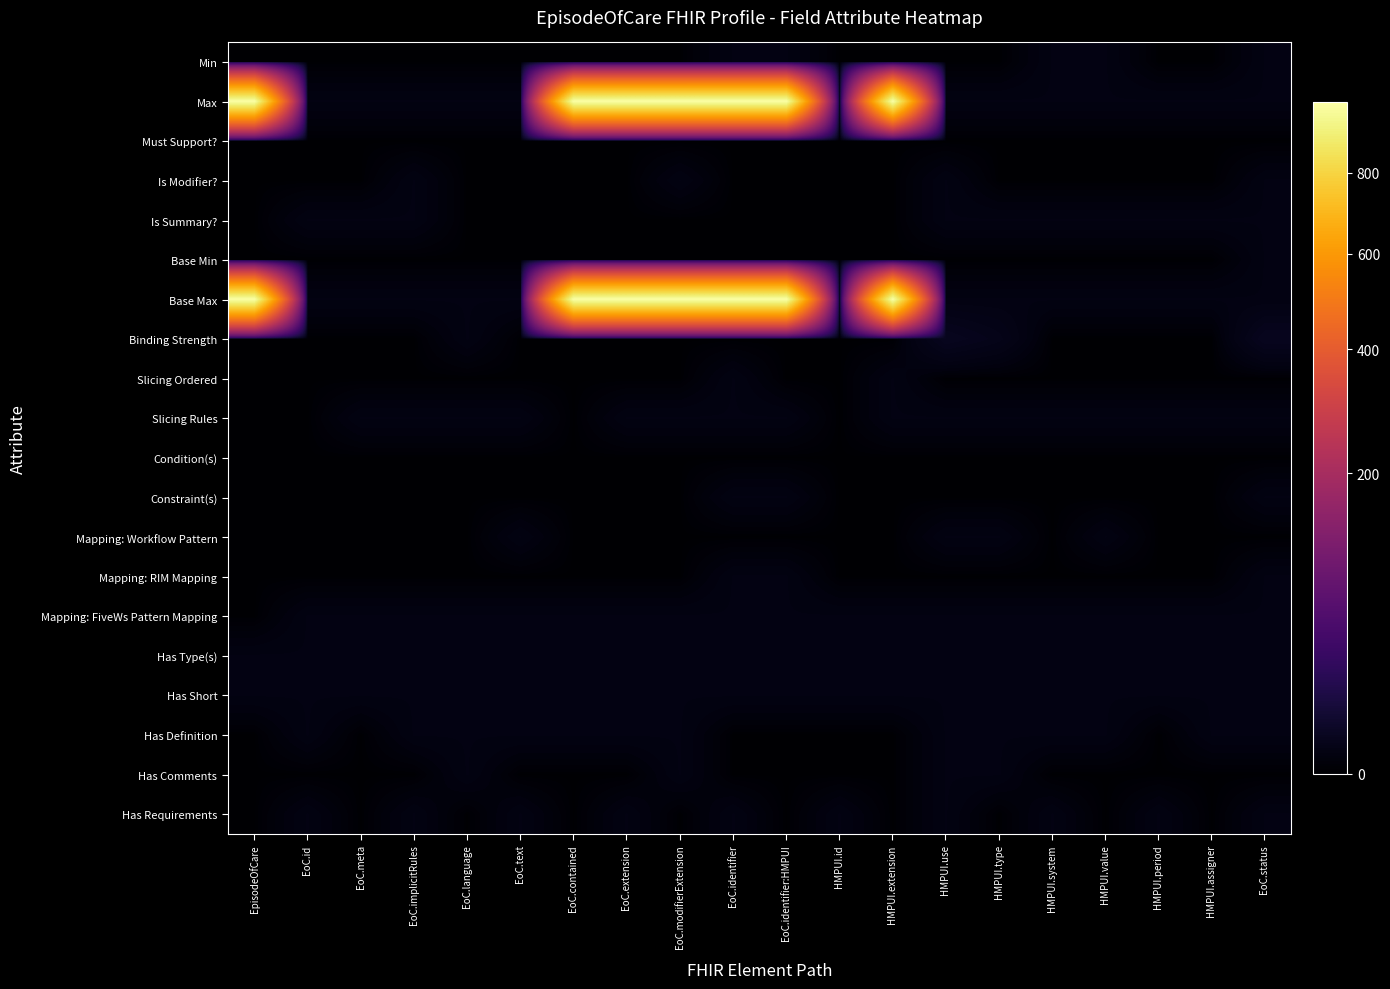

At which category is the sum across all series the highest?

EoC.identifier